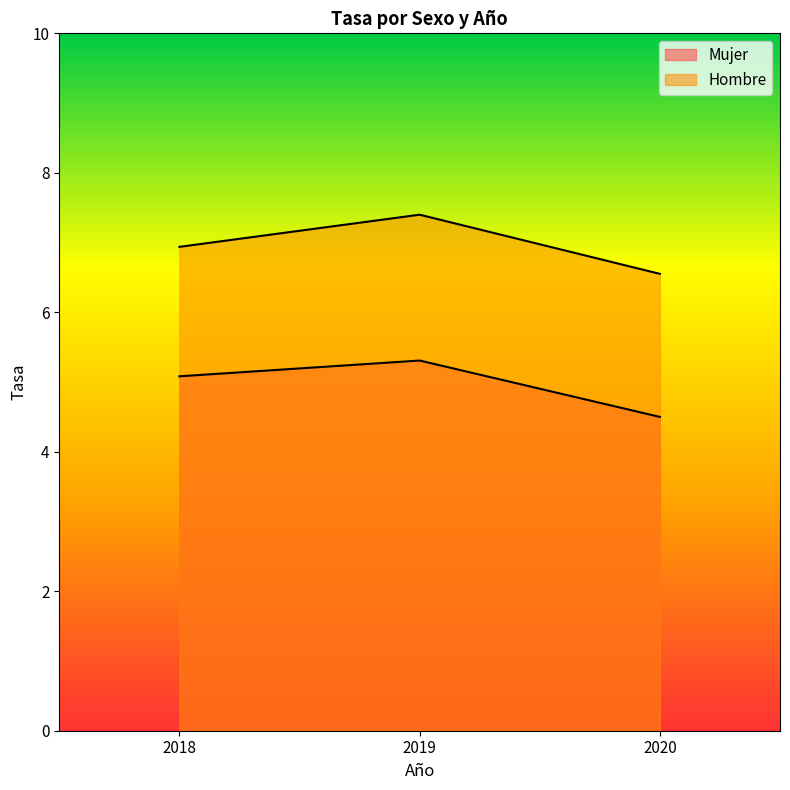

Which has a higher value, 2020 or 2019?

2019